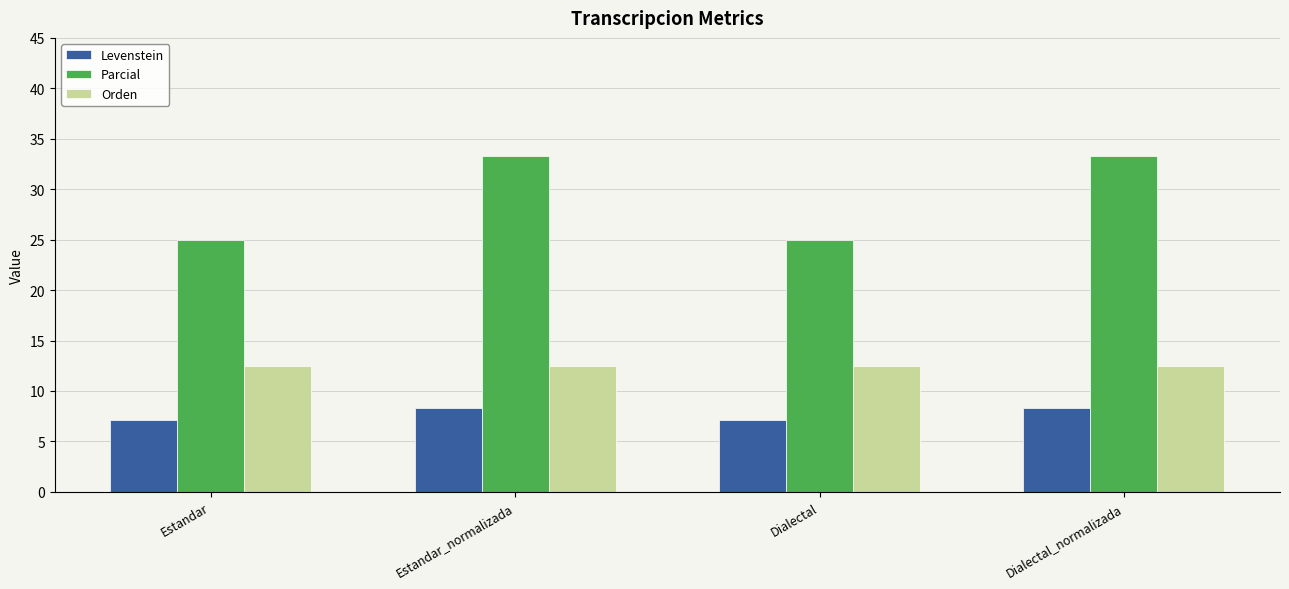

At which label does Levenstein first exceed 8?

Estandar_normalizada